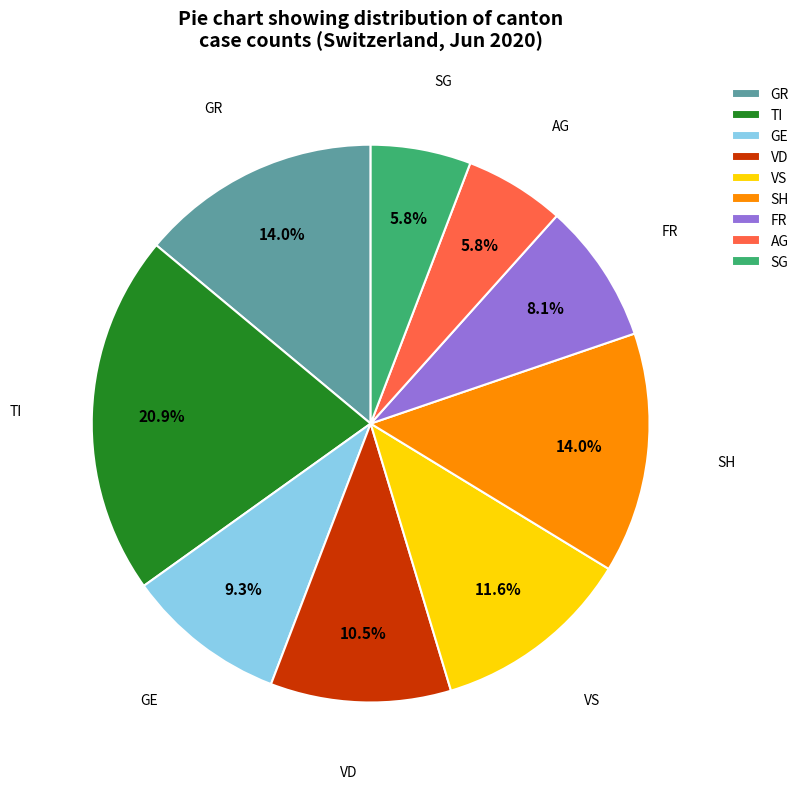

Count the number of slices in the pie.

9